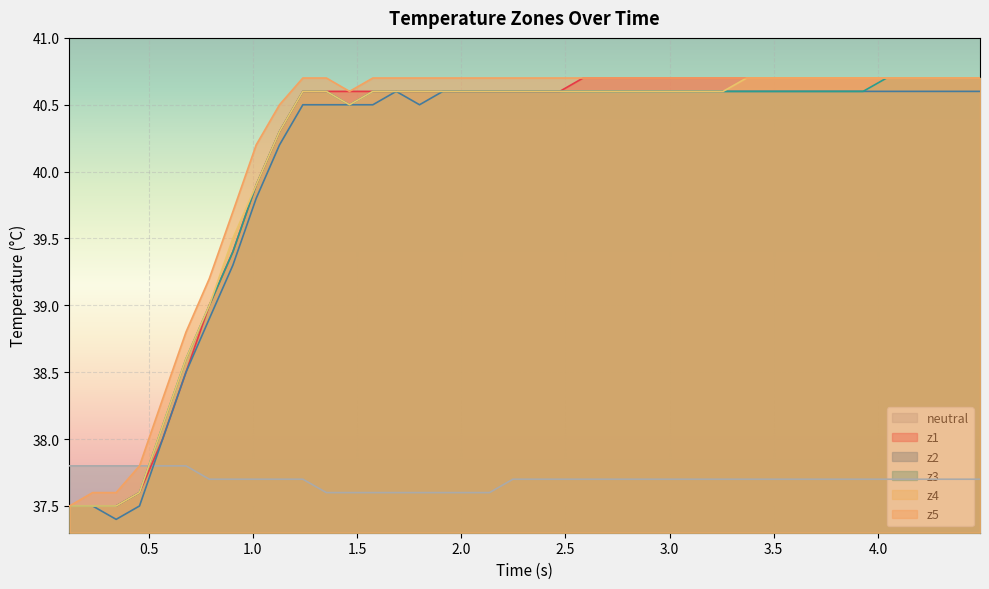

True or false: z3 and z1 intersect in this chart.

False